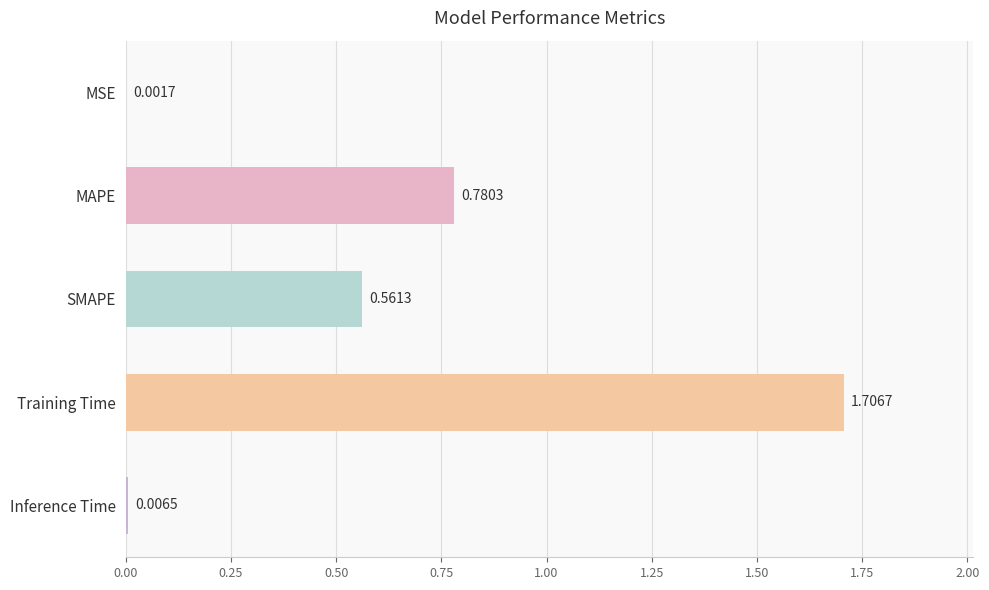

At which category does the chart reach its peak across all series?

Training Time